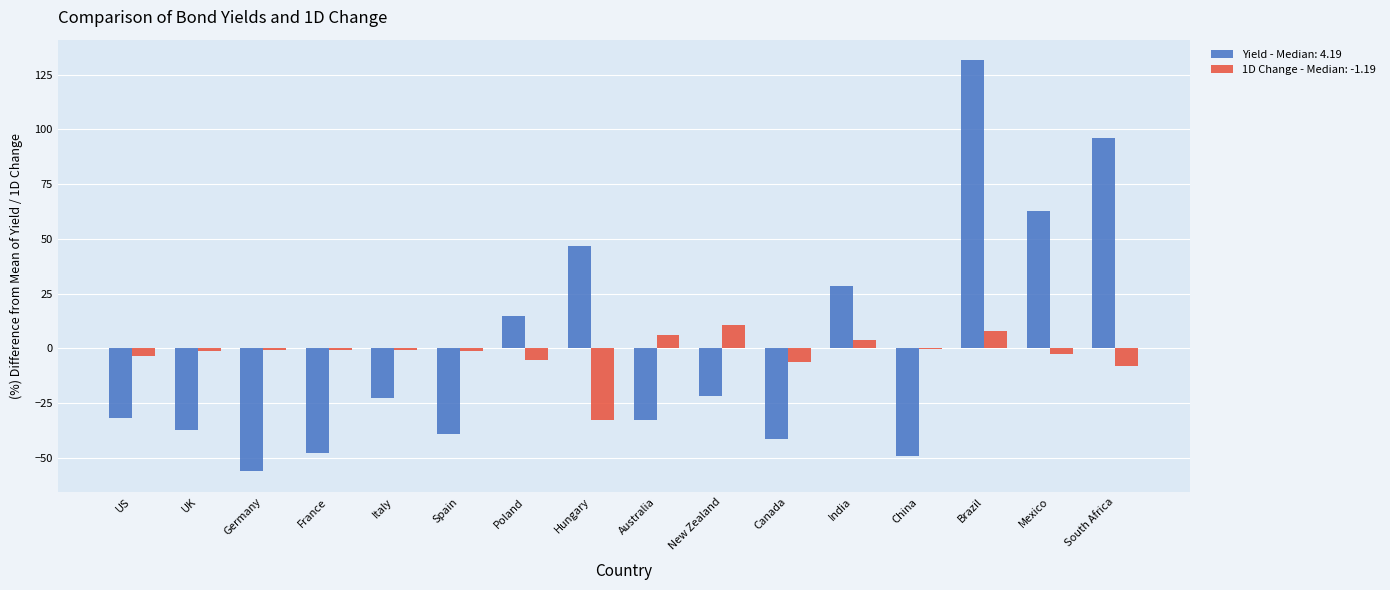

Is the value of 1D Change - Median: -1.19 at Canada greater than the value of Yield - Median: 4.19 at Australia?

Yes